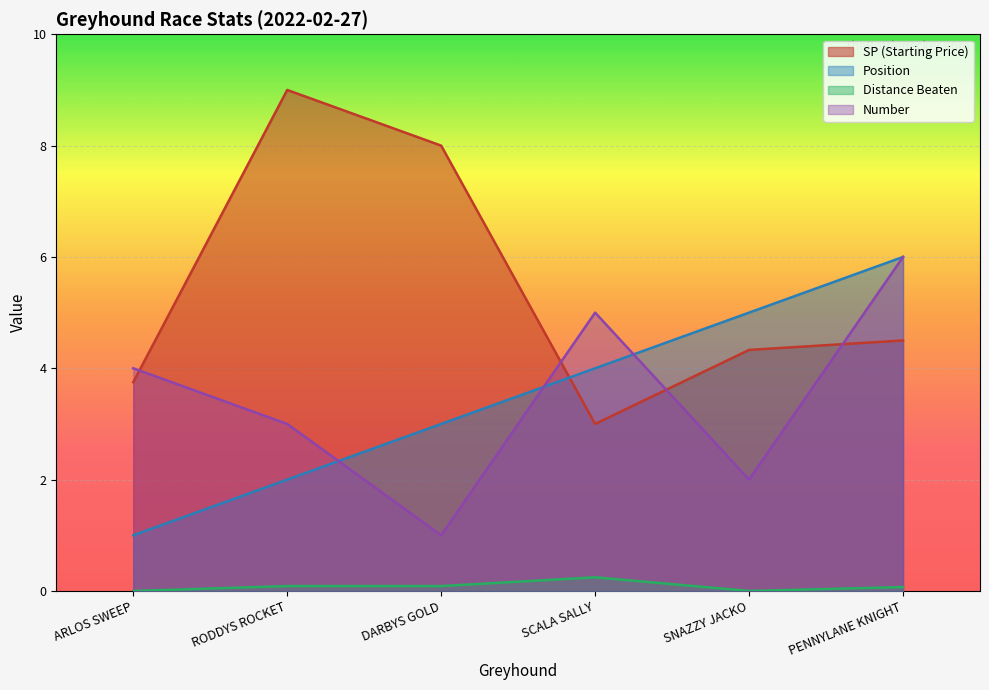

At which category is the sum across all series the highest?

PENNYLANE KNIGHT